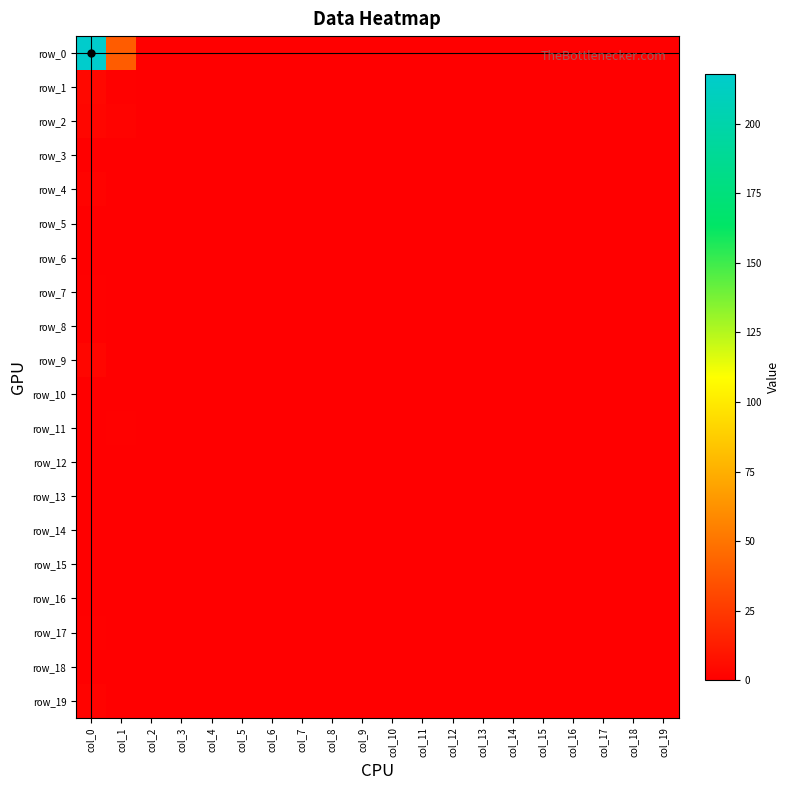

Which category has the highest value across all series?

col_0